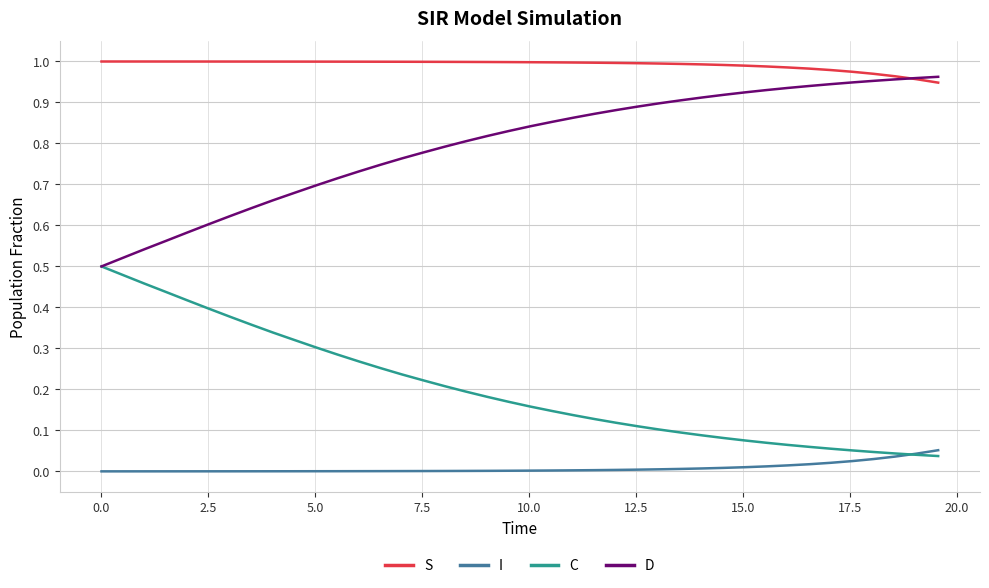

True or false: I and D cross at least once.

False